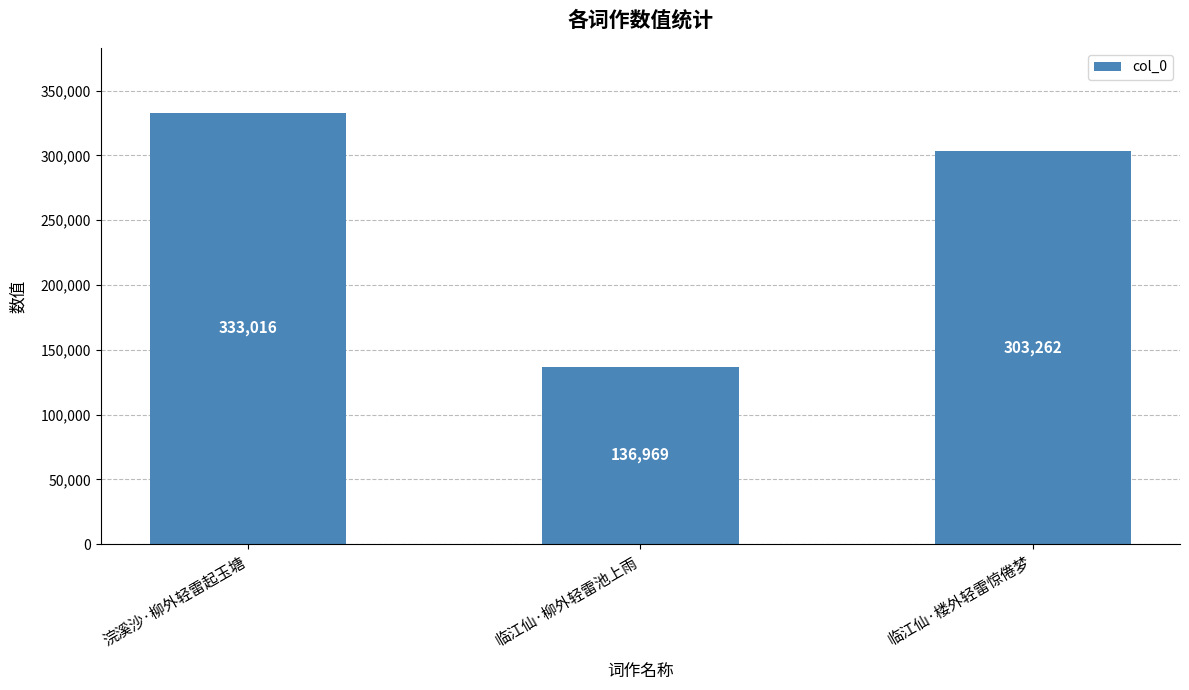

What is the maximum value shown in the chart?

333016